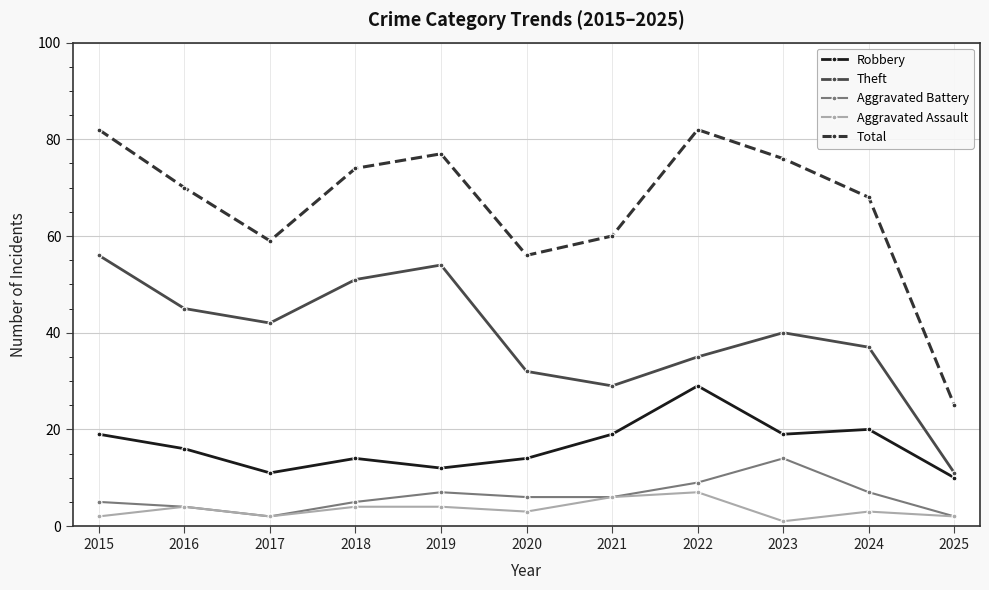

Count the number of categories in the chart.

11